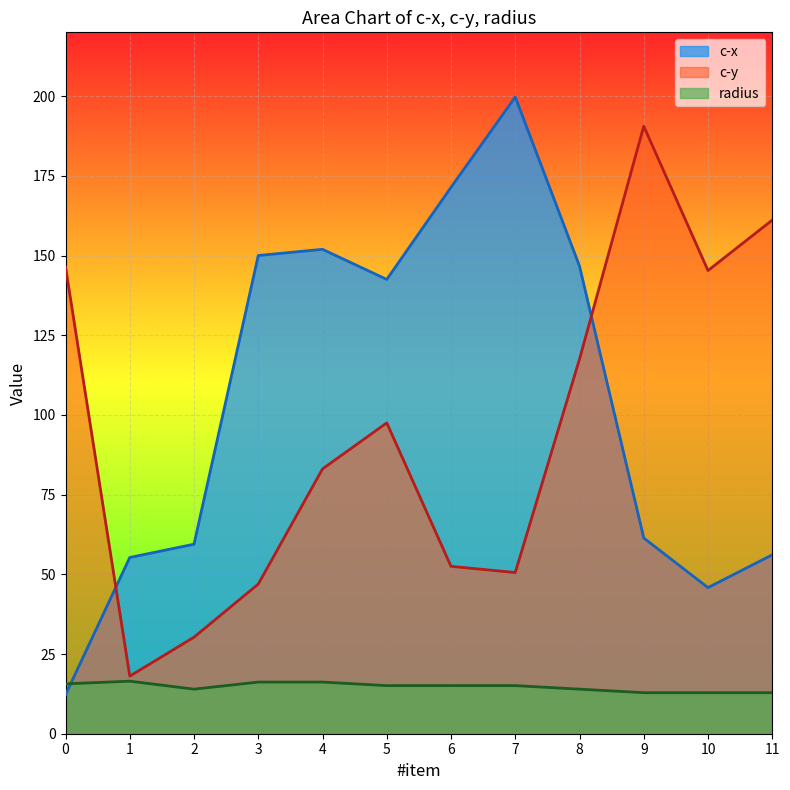

True or false: radius has a value of 20.2 at 2.

False